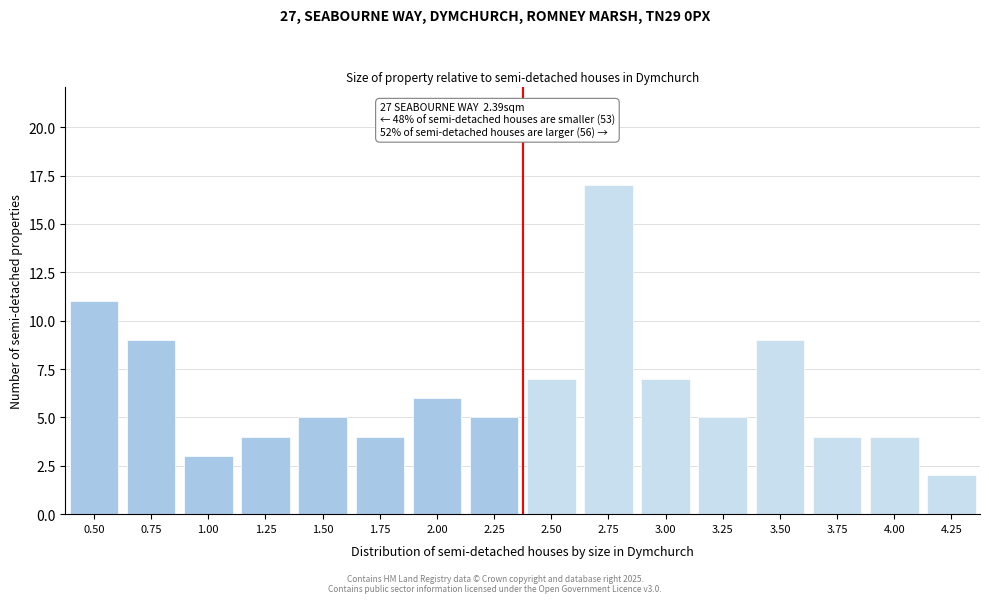

Reading left to right, extract all data points from this chart.

0.50=11	0.75=9	1.00=3	1.25=4	1.50=5	1.75=4	2.00=6	2.25=5	2.50=7	2.75=17	3.00=7	3.25=5	3.50=9	3.75=4	4.00=4	4.25=2